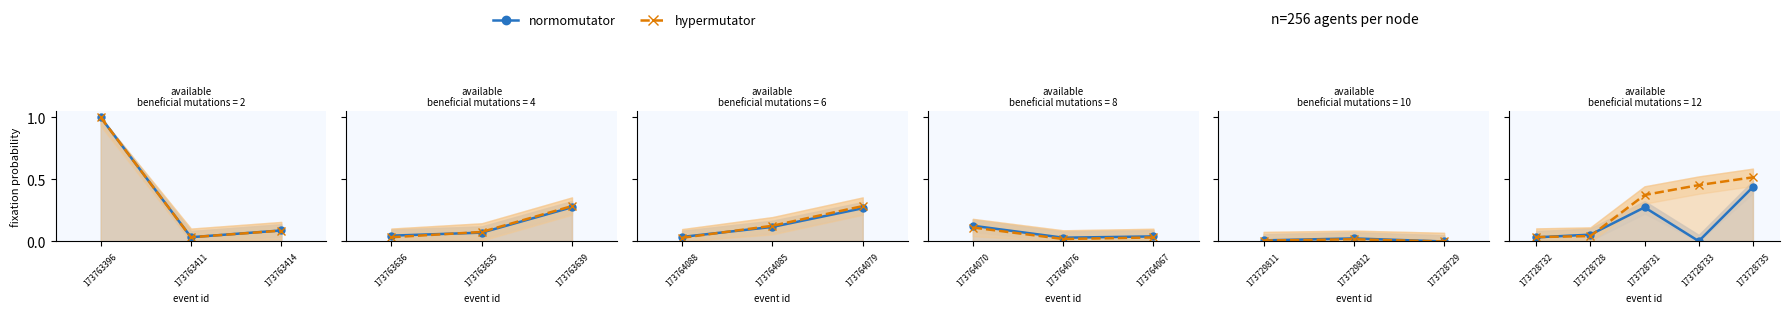

Which series has the largest total across all categories?

hypermutator